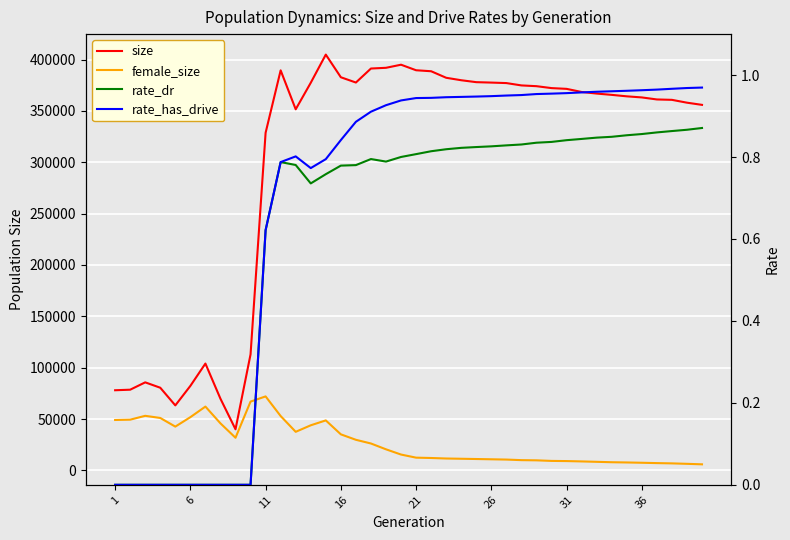

Is the value of rate_dr at 35 greater than the value of rate_has_drive at 16?

Yes